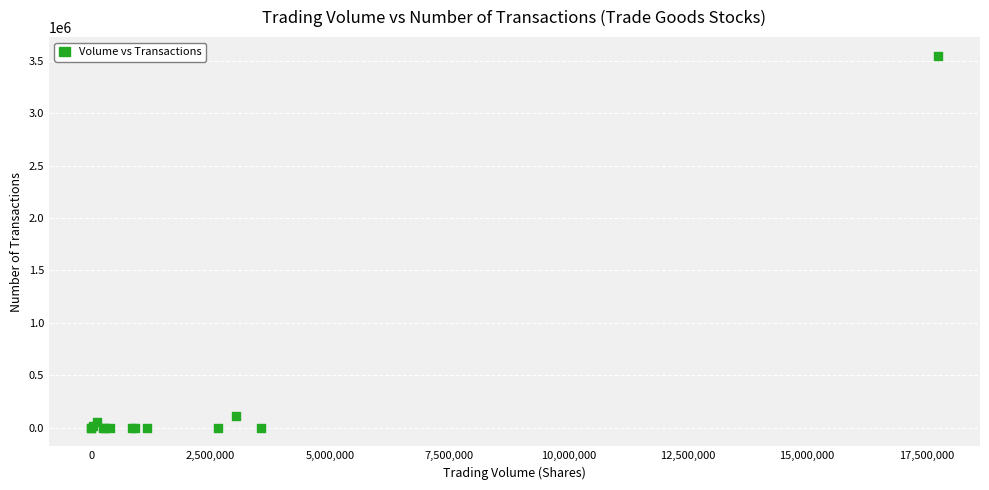

What Y value in the scatter plot is closest to 1774664?

107845